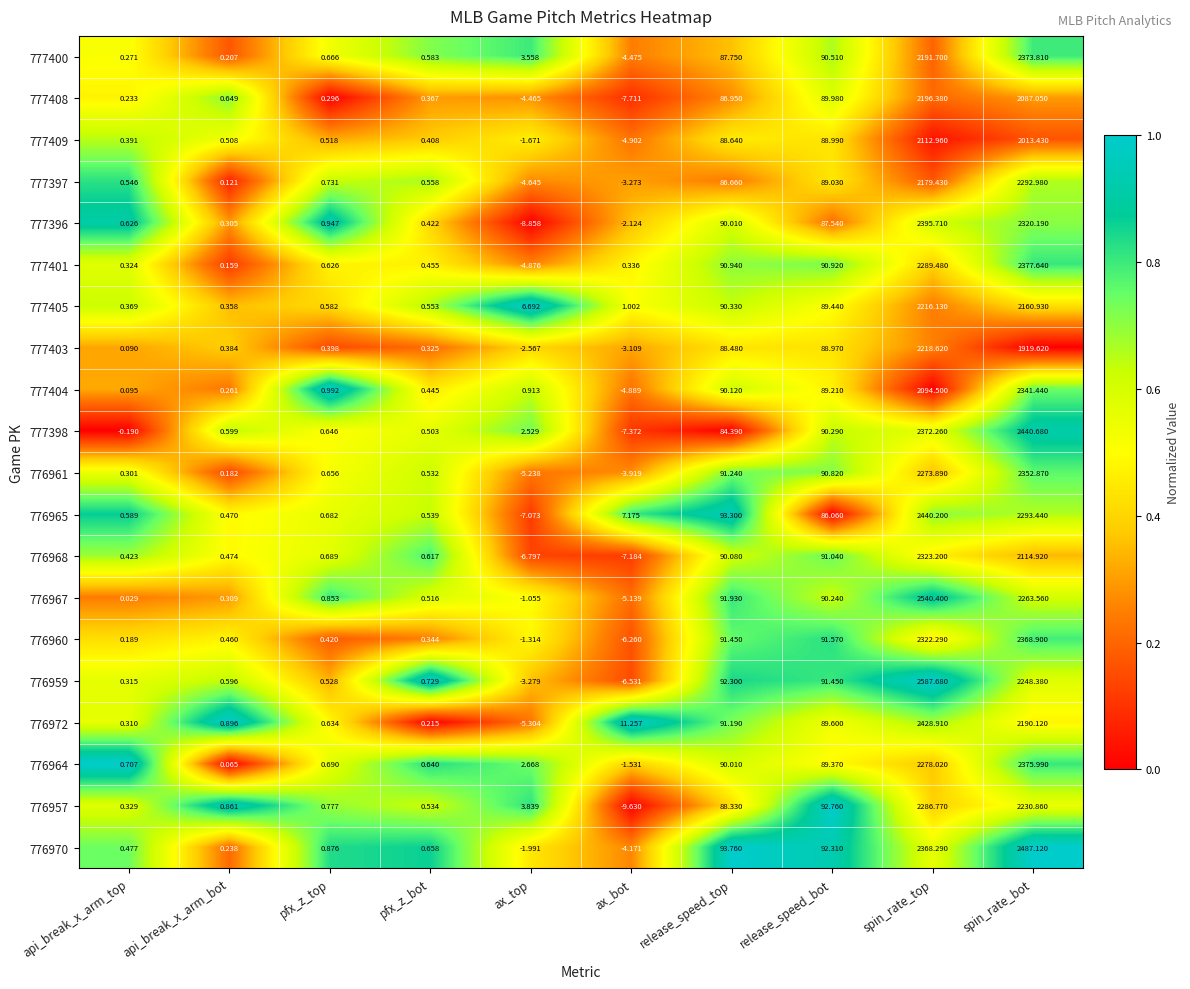

Which series has the largest total across all categories?

776970